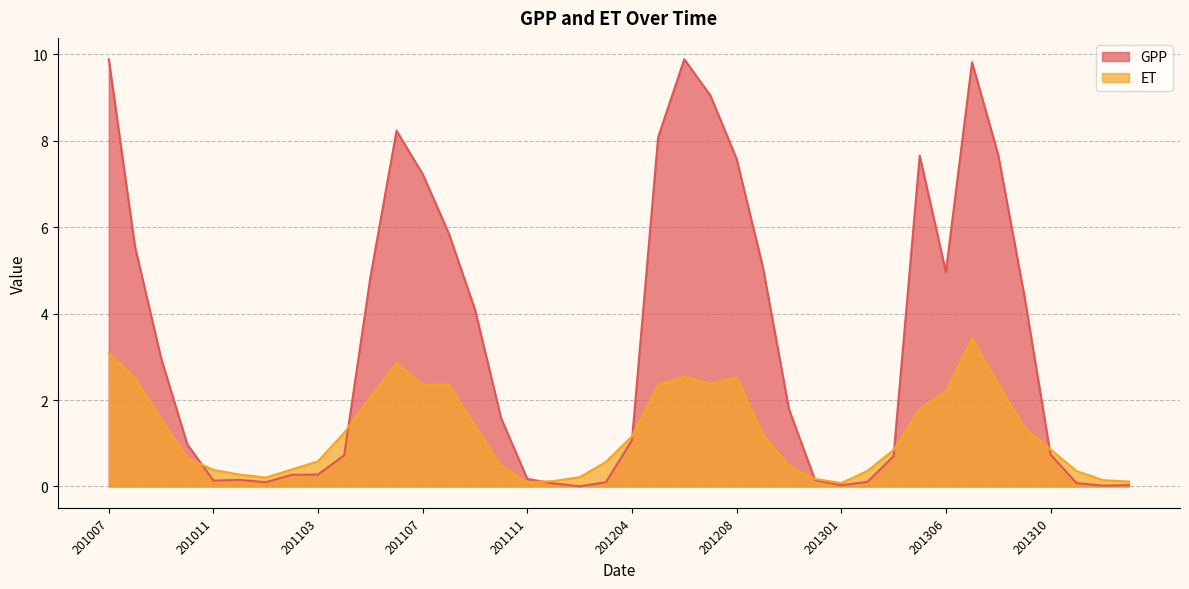

Where is the first local minimum for ET?

201101